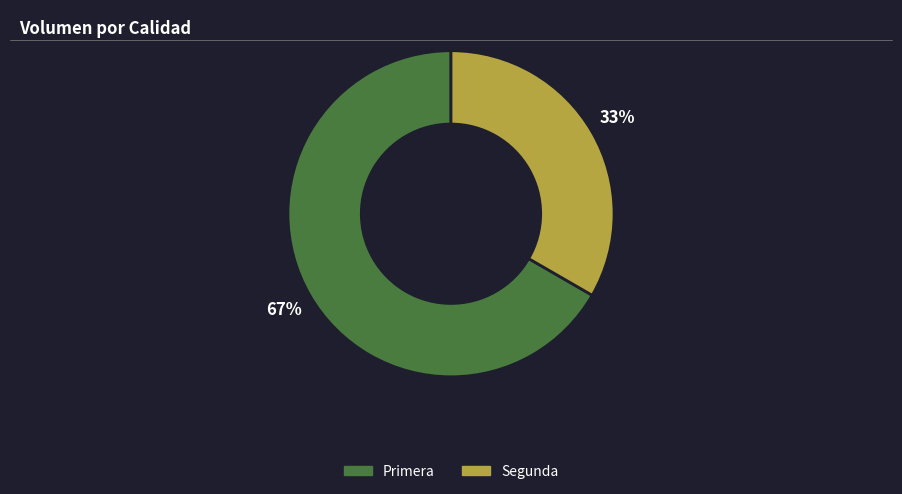

What is the smallest slice in the pie chart?

Segunda